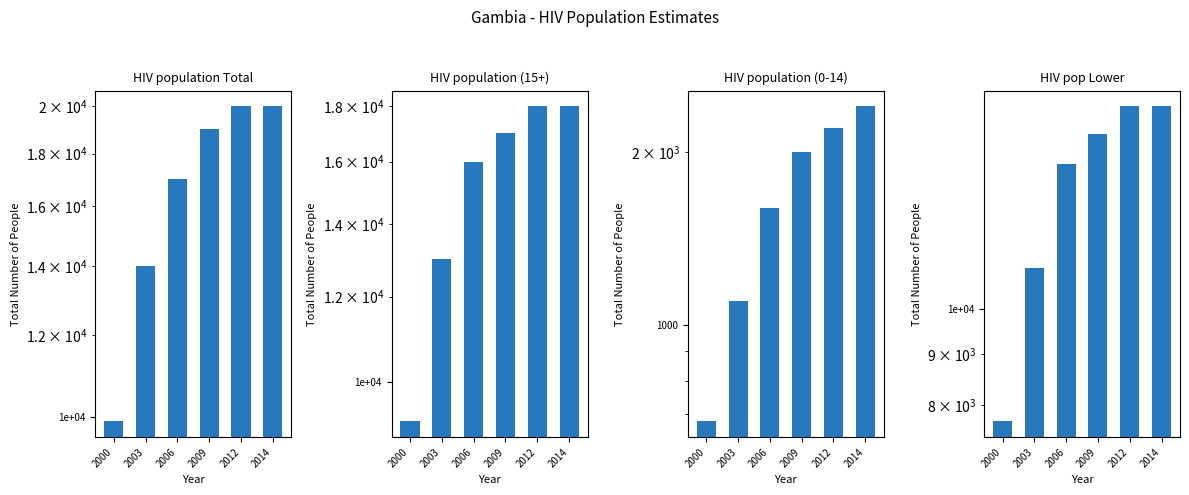

At which category is the sum across all series the highest?

2014